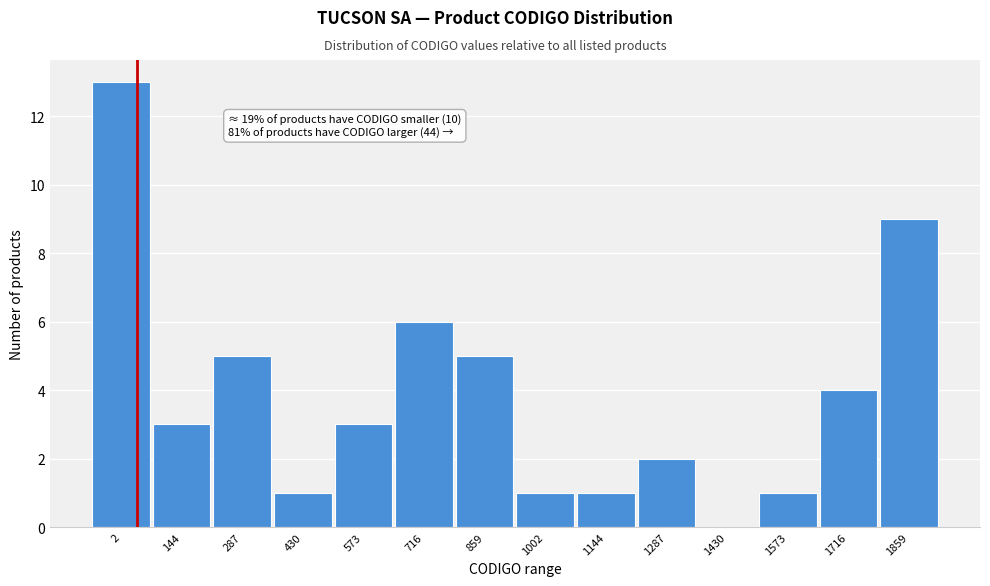

Reading right to left, list all the values displayed in this chart.

1859=9	1716=4	1573=1	1430=0	1287=2	1144=1	1002=1	859=5	716=6	573=3	430=1	287=5	144=3	2=13